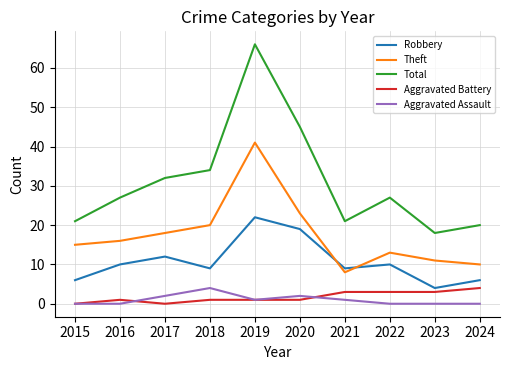

What is the total value across all series at 2018?

68